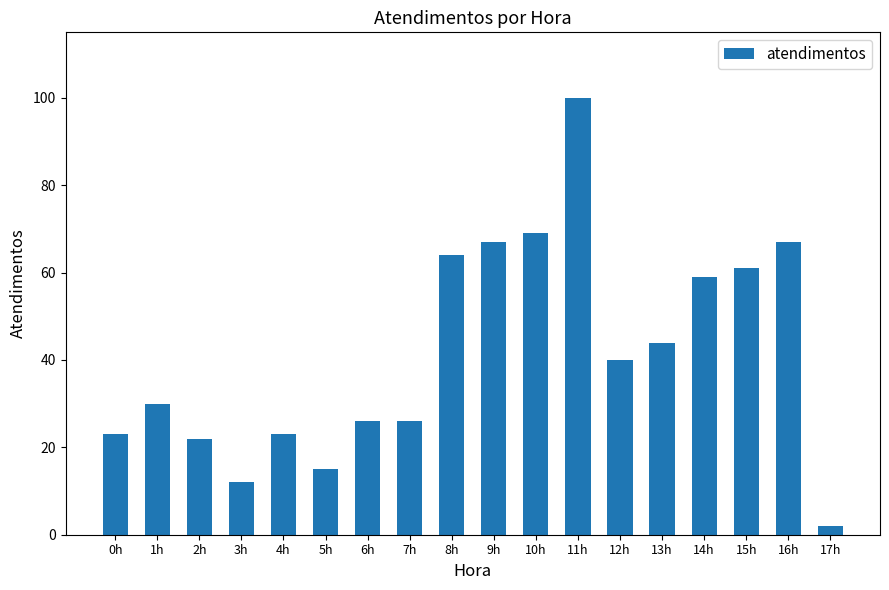

What is the change in value from 4h to 7h?

+3